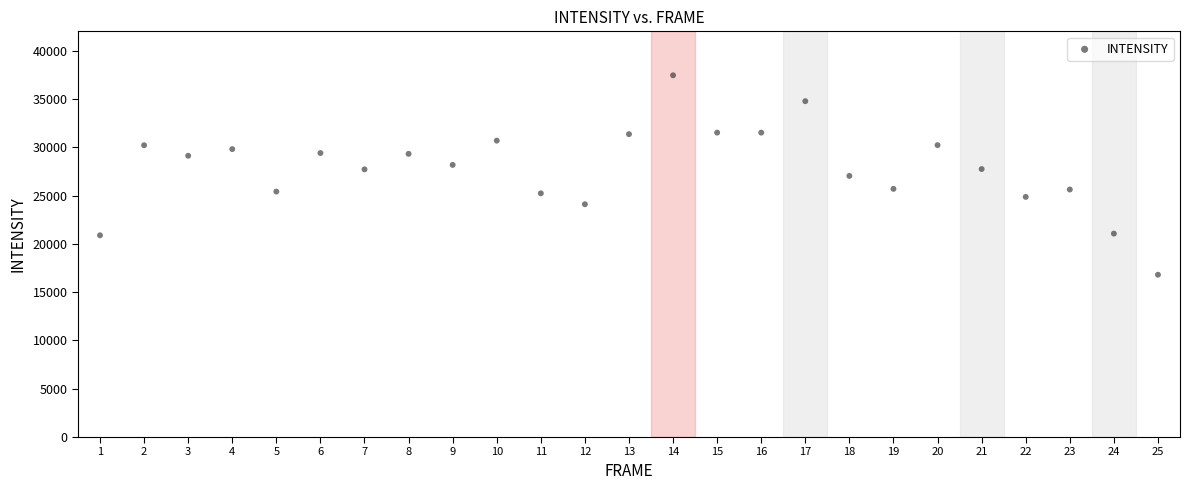

What is the range of Y values (max minus min)?

20647.8